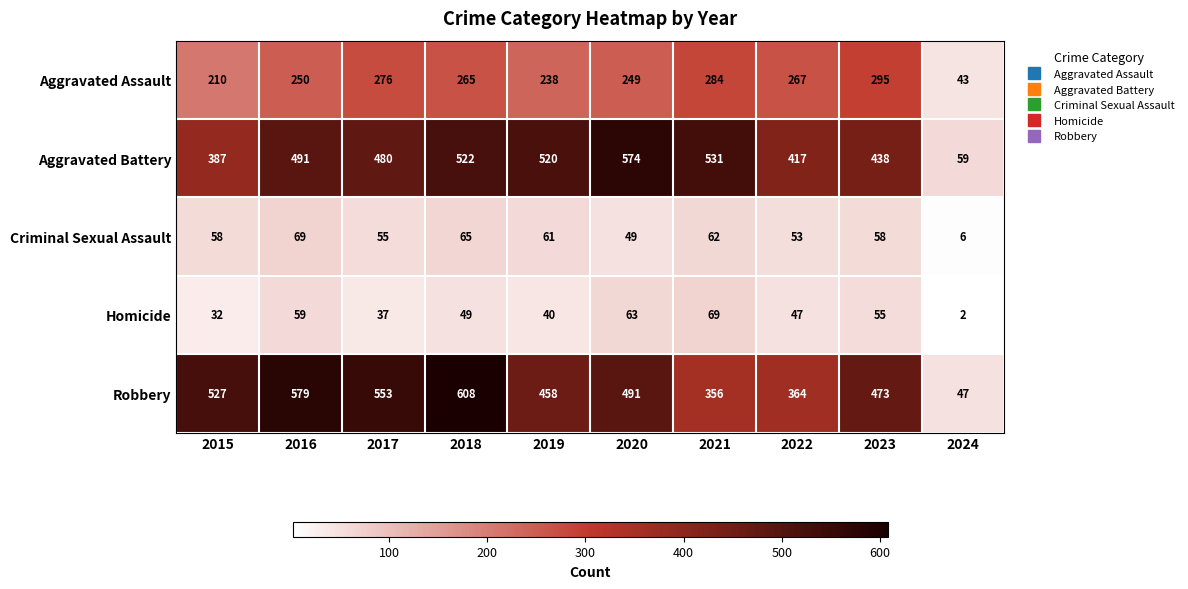

Which category has the lowest value across all series?

2024